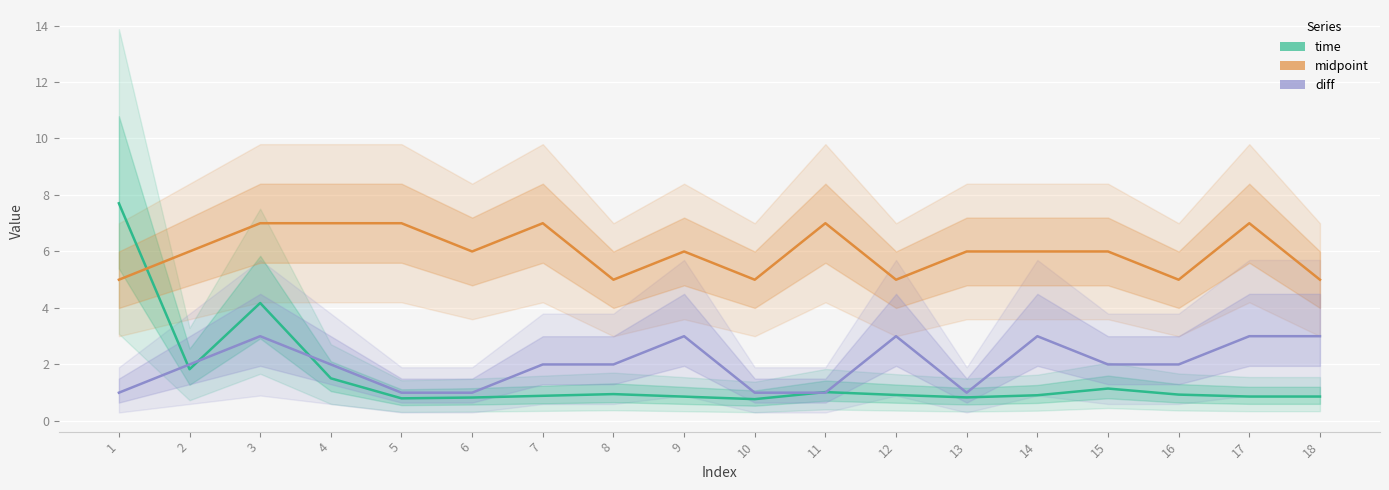

How many data points does each series have?

18